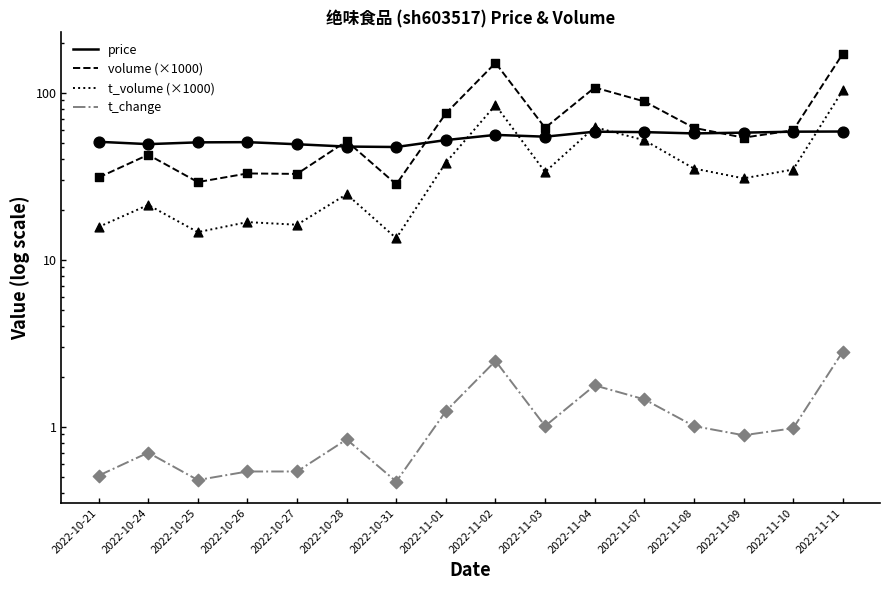

At which category is the sum across all series the highest?

2022-11-11